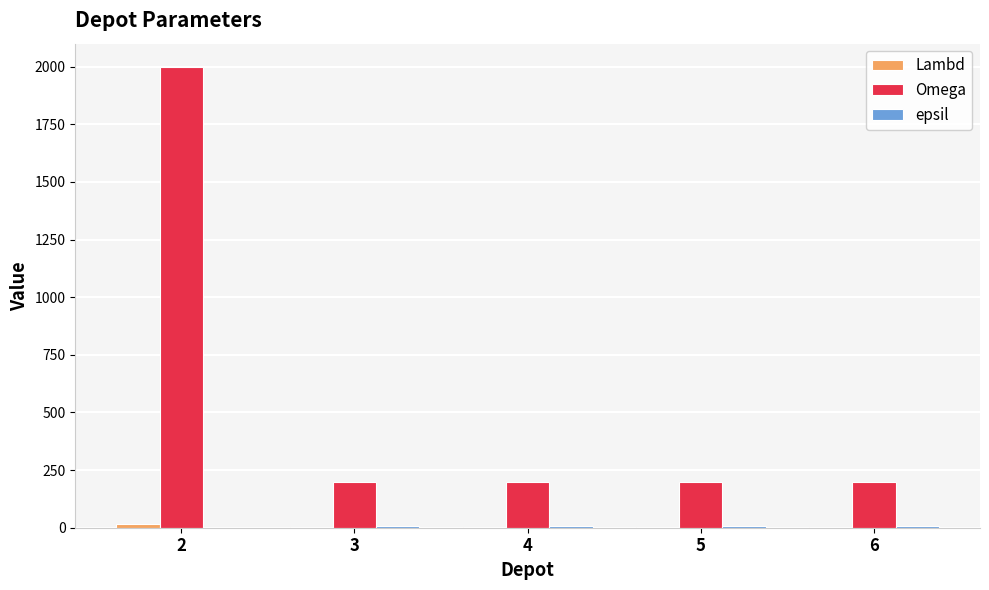

What is the highest value of the epsil series?

7